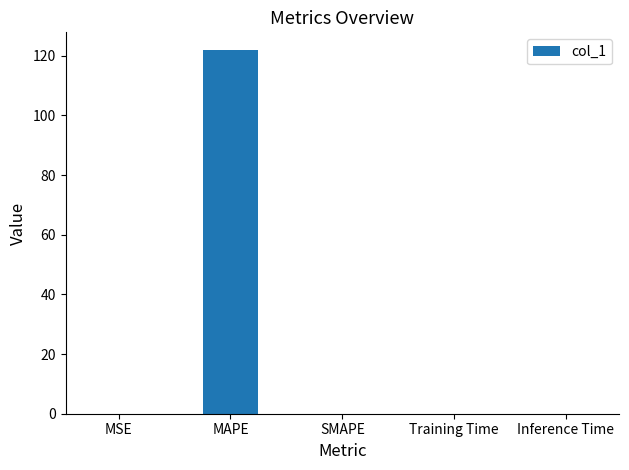

The chart shows a value of 165.9 at MAPE. True or false?

False